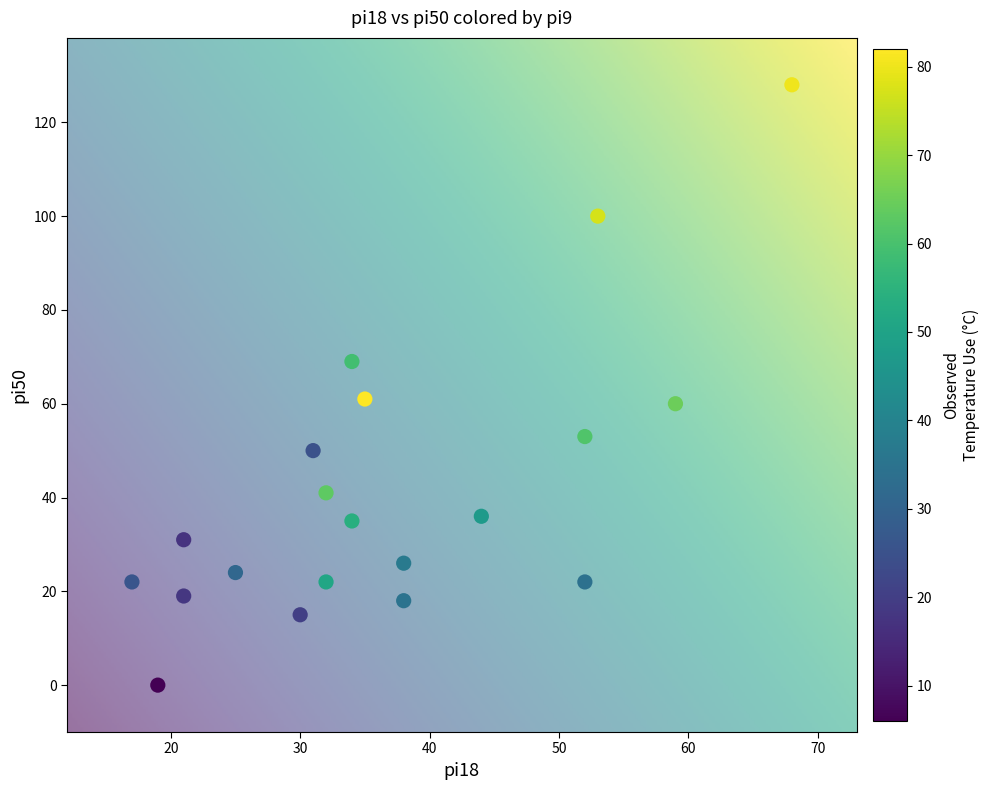

What is the range of X values (max minus min)?

51